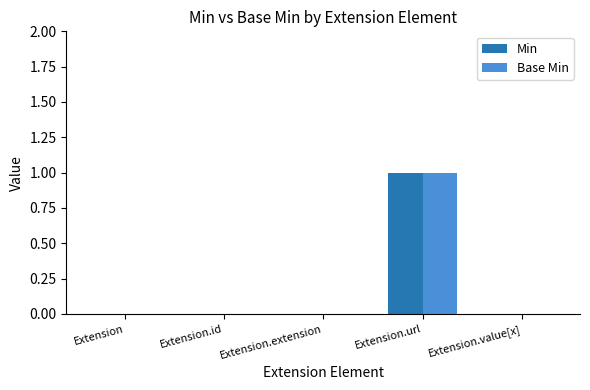

What are all the series names shown in the legend?

Min, Base Min